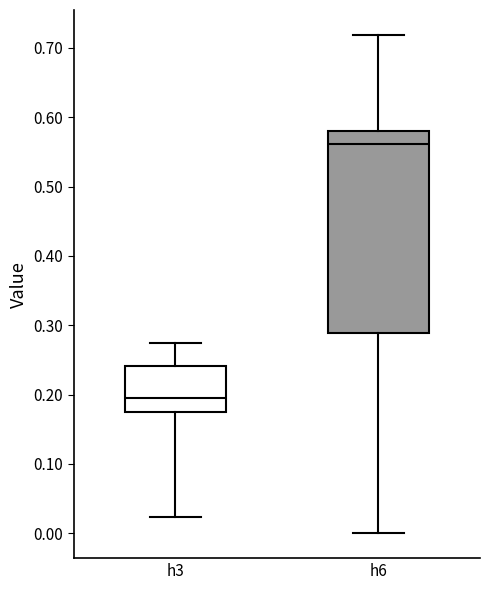

Which box has the highest median line?

h6